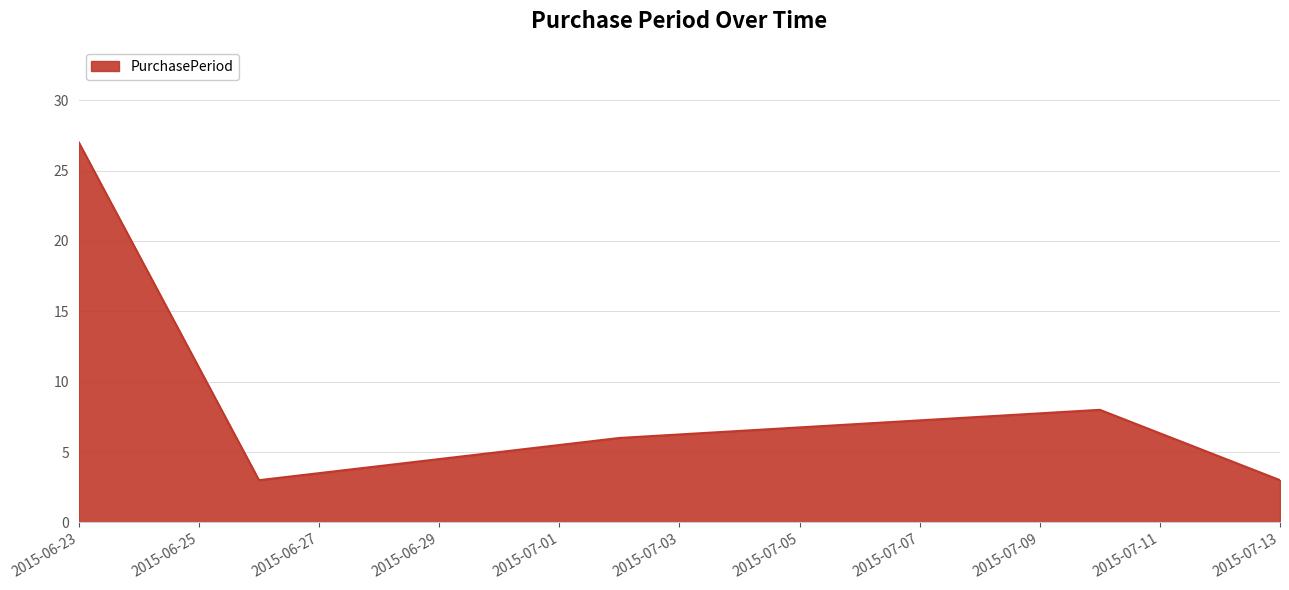

What is the maximum value shown in the chart?

27